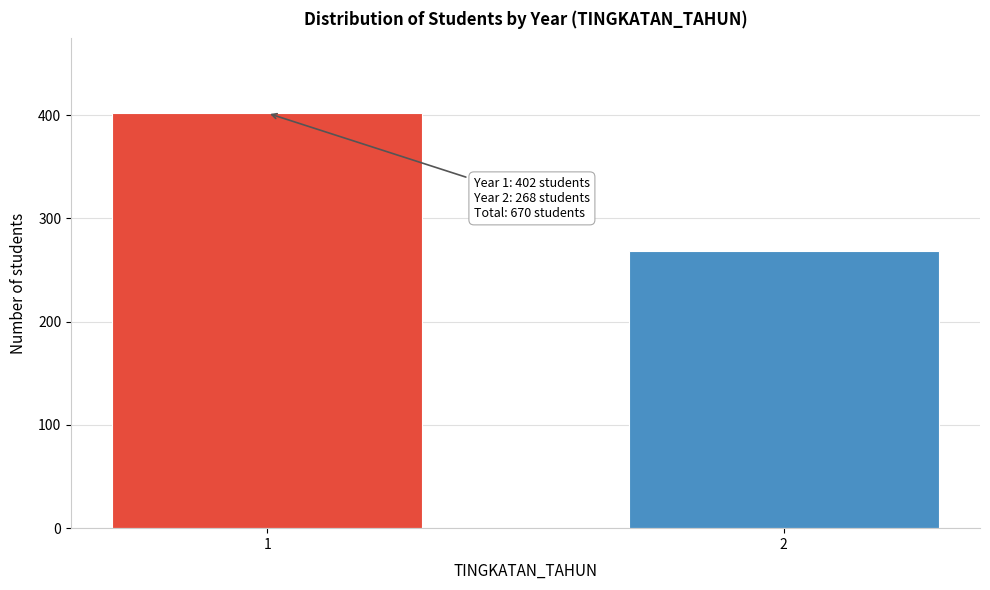

Reading right to left, list all the values displayed in this chart.

268	402